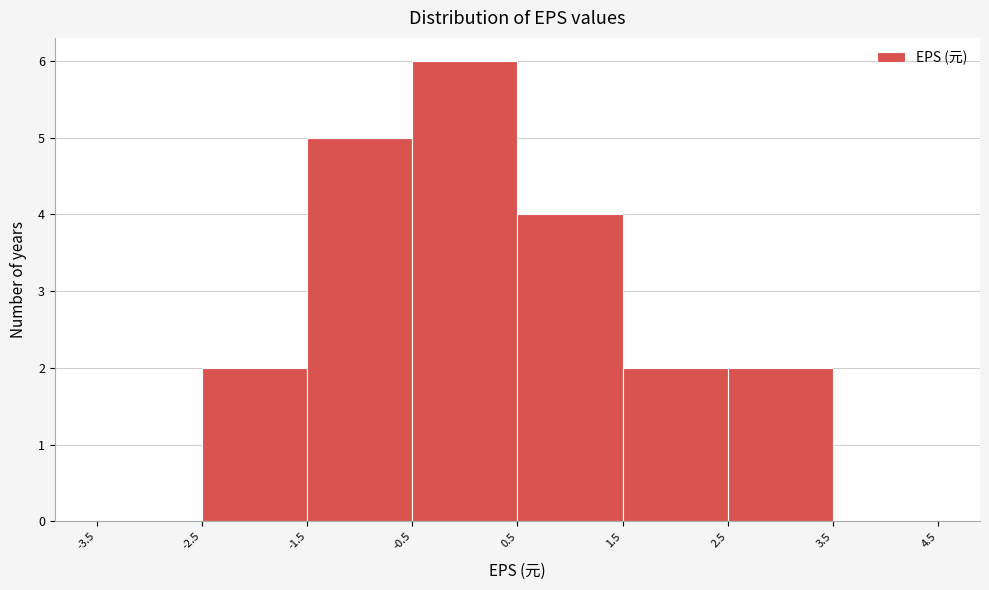

Over which range of the x-axis is the bar tallest?

-0.5 to 0.5